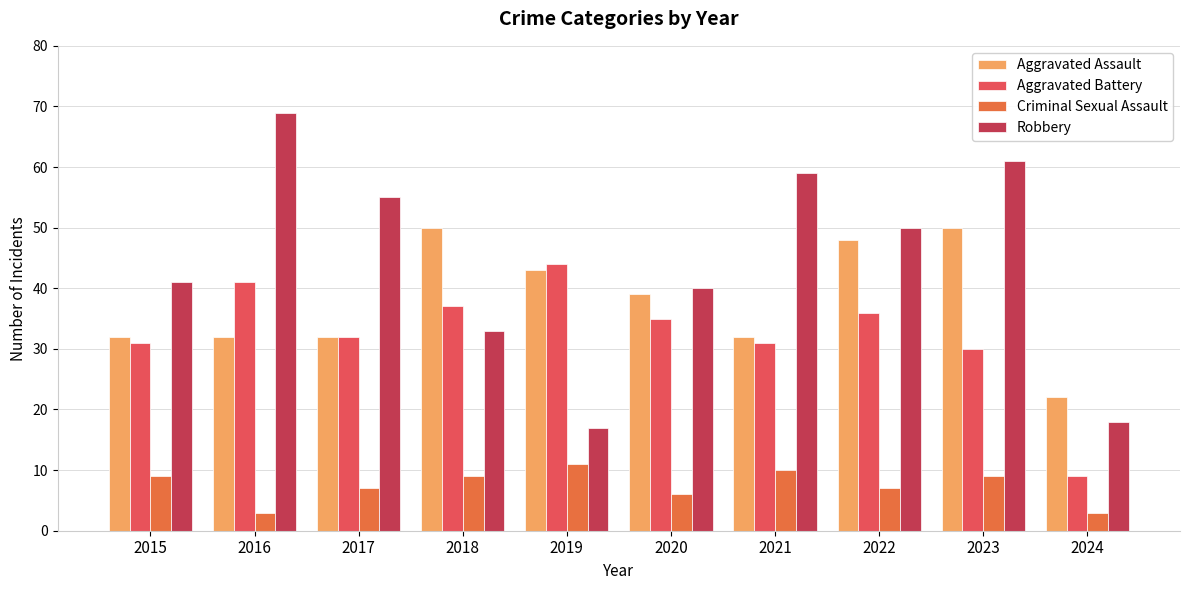

What is the maximum value shown in the chart?

69